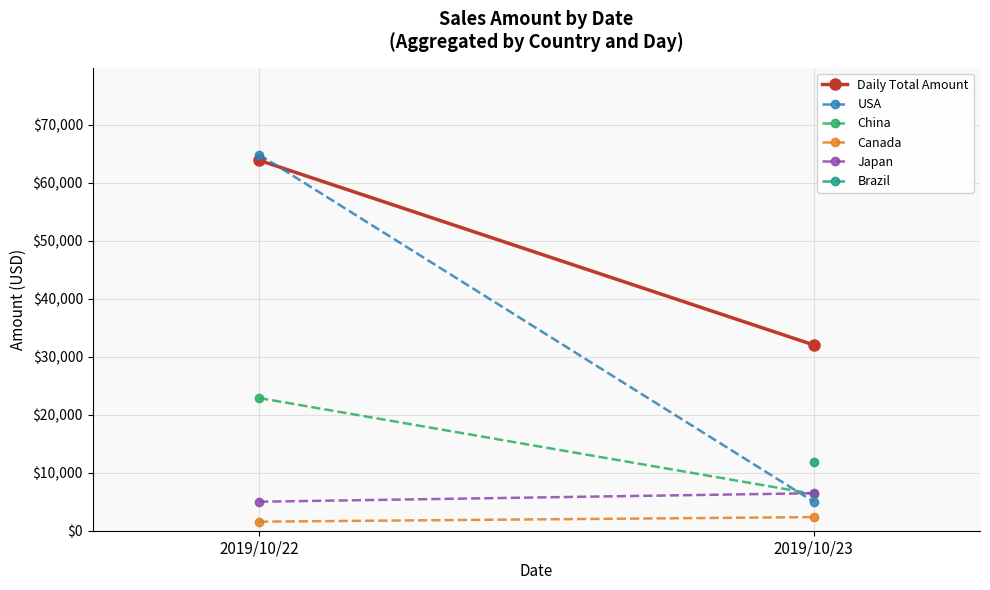

What is the difference between the USA values at 2019/10/22 and 2019/10/23?

59868